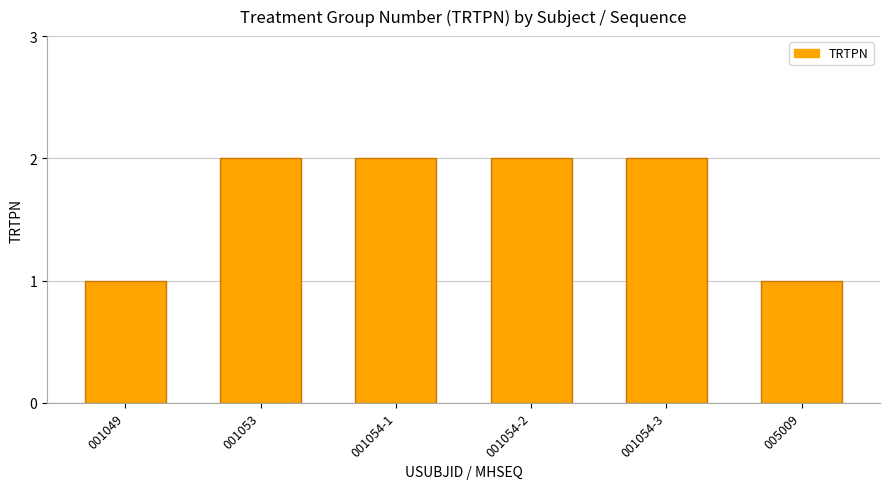

What is the sum of the values at 001049 and 001053?

3